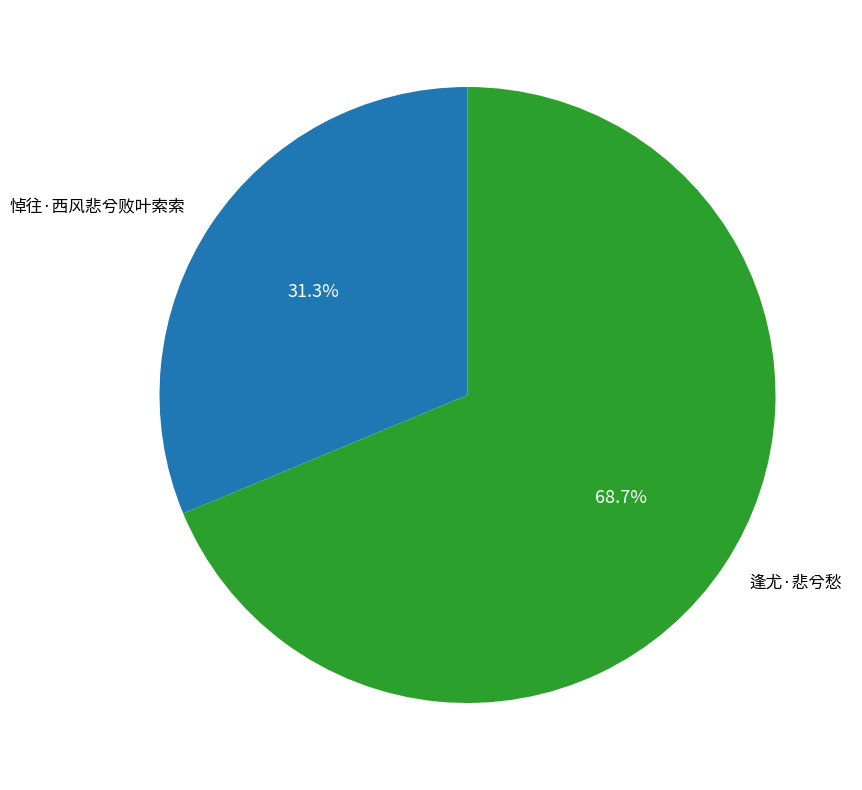

Which has a higher value, 逢尤·悲兮愁 or 悼往·西风悲兮败叶索索?

逢尤·悲兮愁